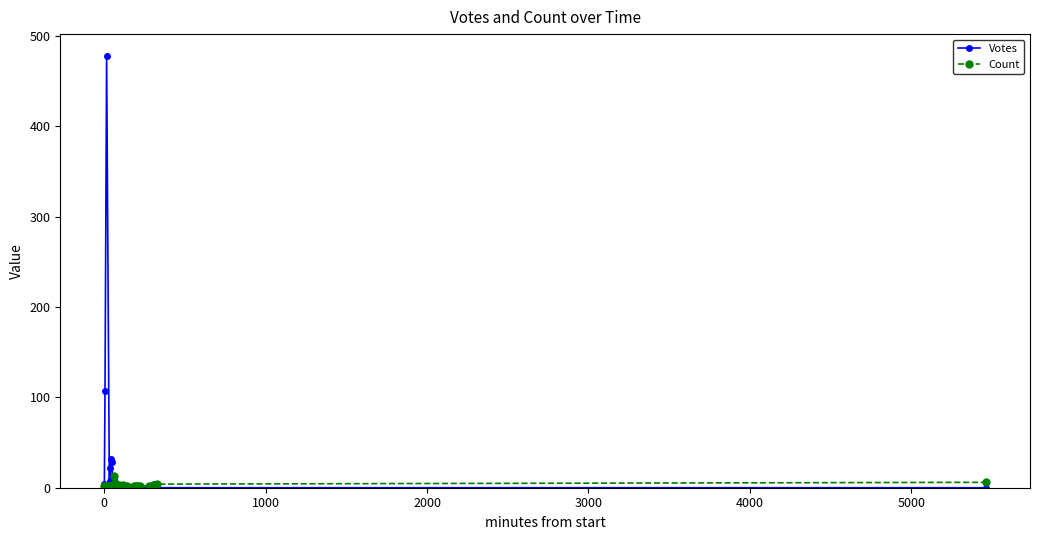

Is this an area chart (filled region under the line)?

No